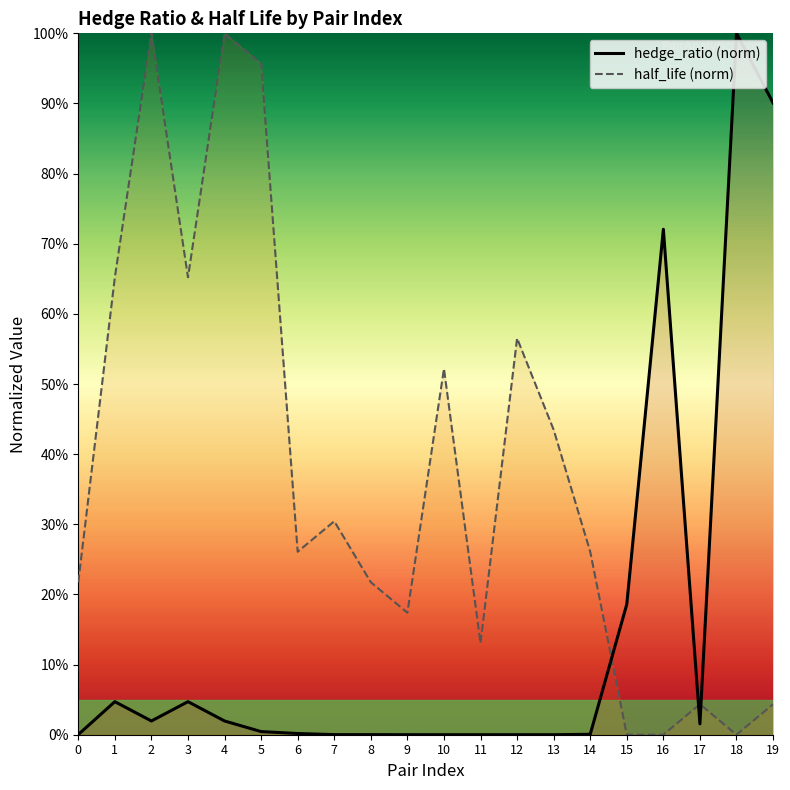

Is it true that hedge_ratio (norm) equals 1.2 at 2?

False